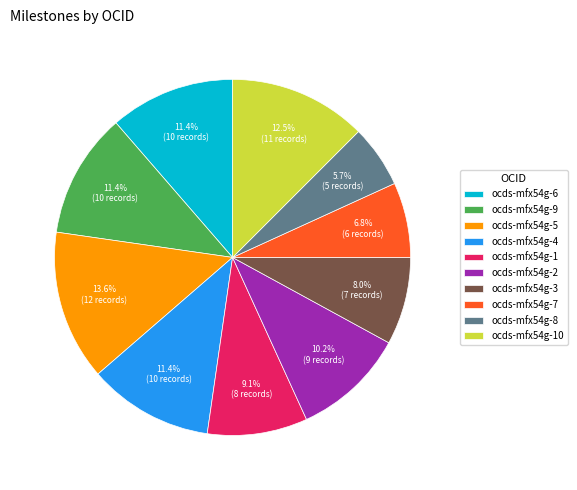

To the nearest percent, what is the combined percentage of ocds-mfx54g-7 and ocds-mfx54g-2?

17%